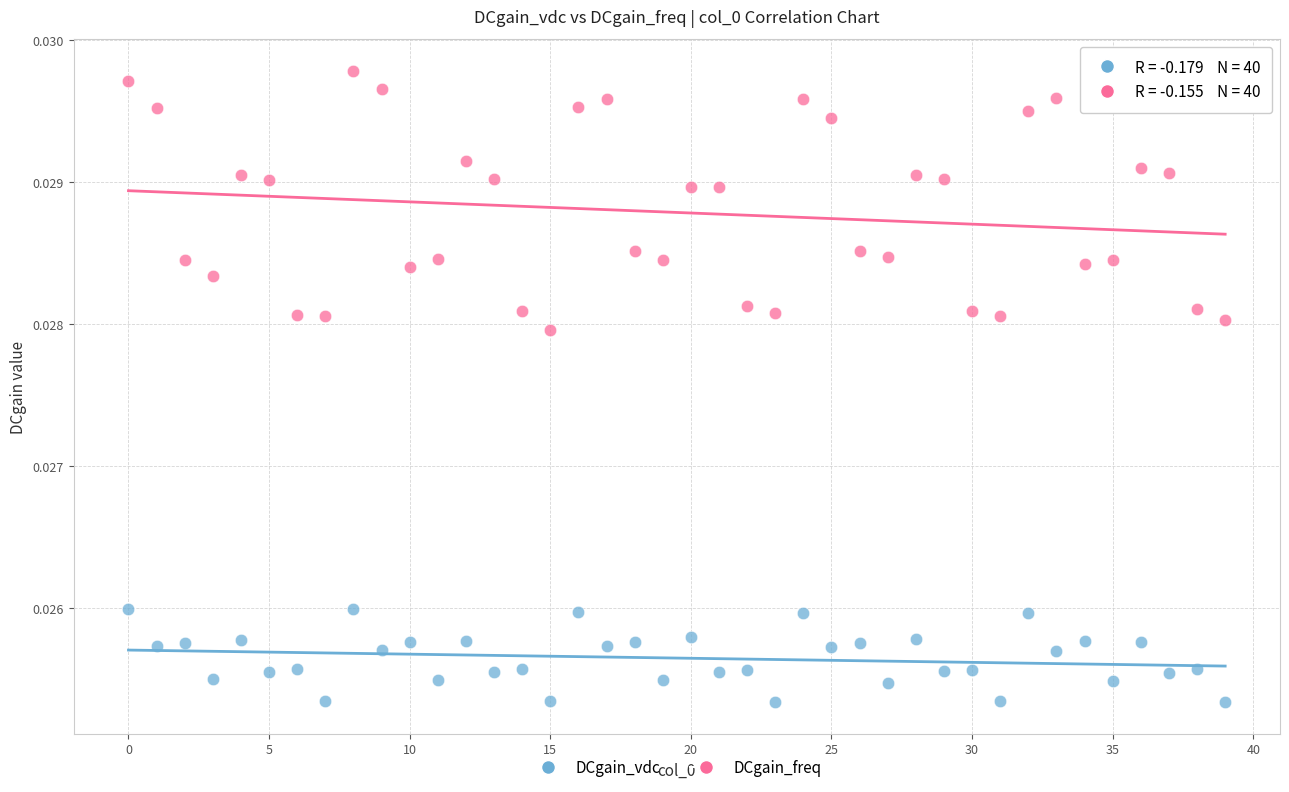

Which series has the largest Y range (max minus min)?

DCgain_freq